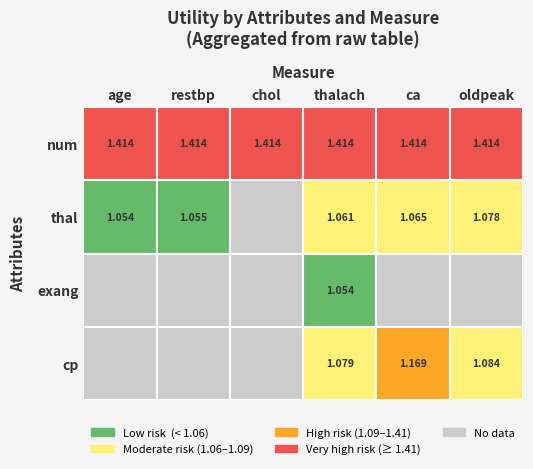

What is the difference between the maximum and minimum values in the age series?

0.4